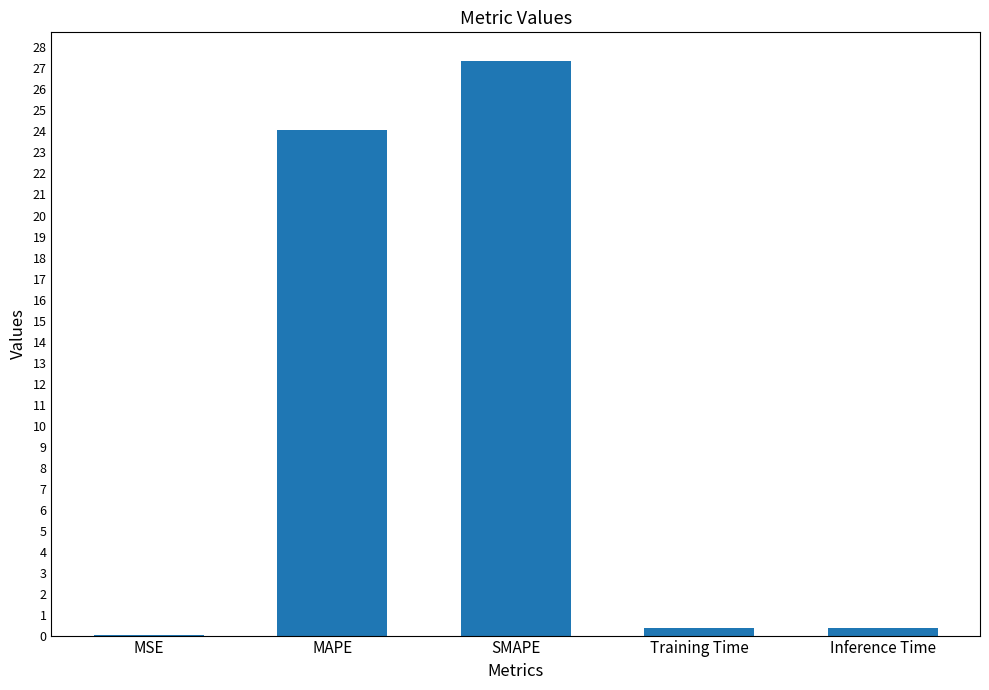

The chart shows a value of 27.4 at SMAPE. True or false?

True